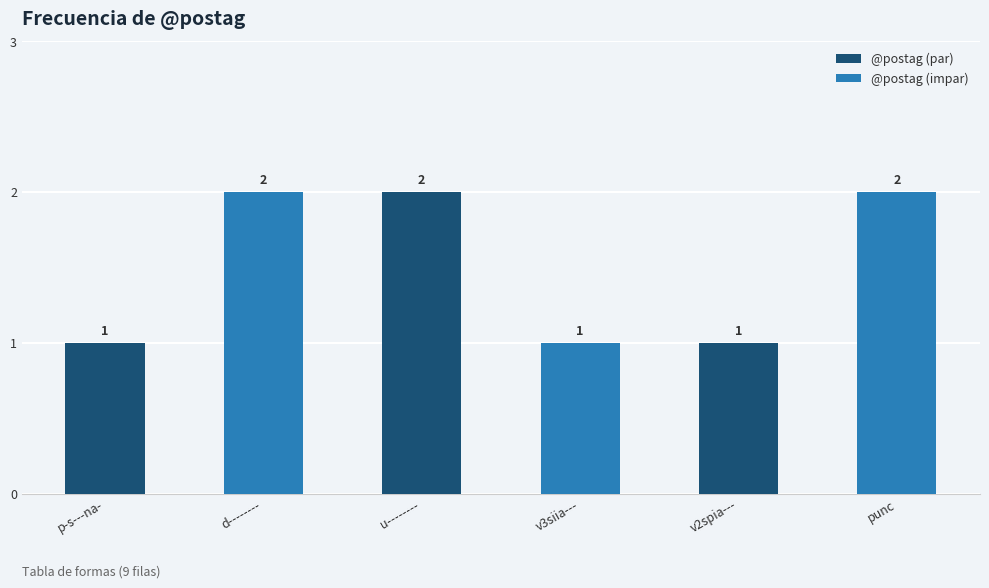

How many bars are there in each group?

2